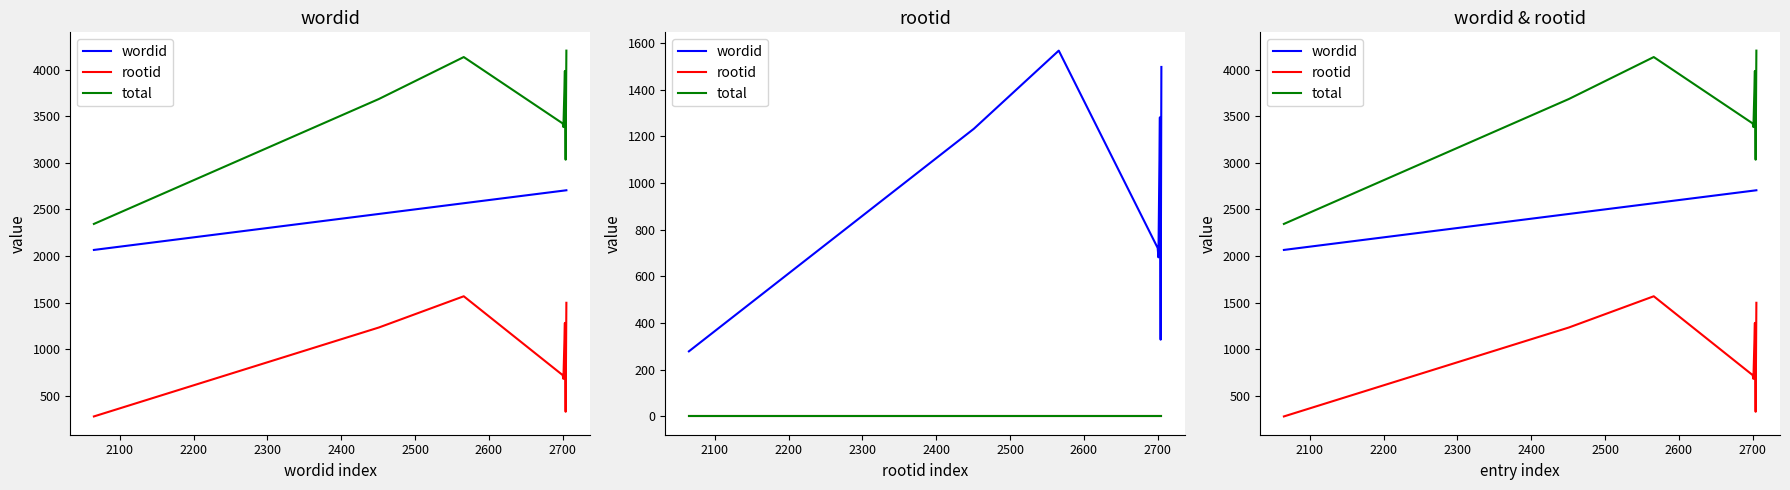

Which has a higher value, 2500 or 2200?

2500